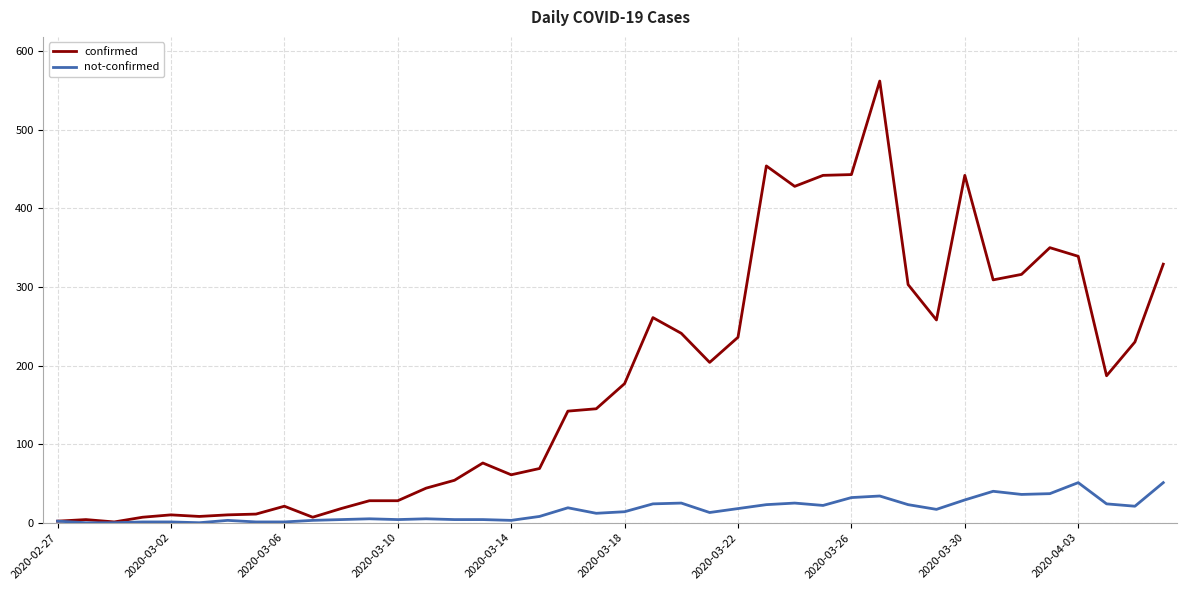

What is the greatest value displayed?

562